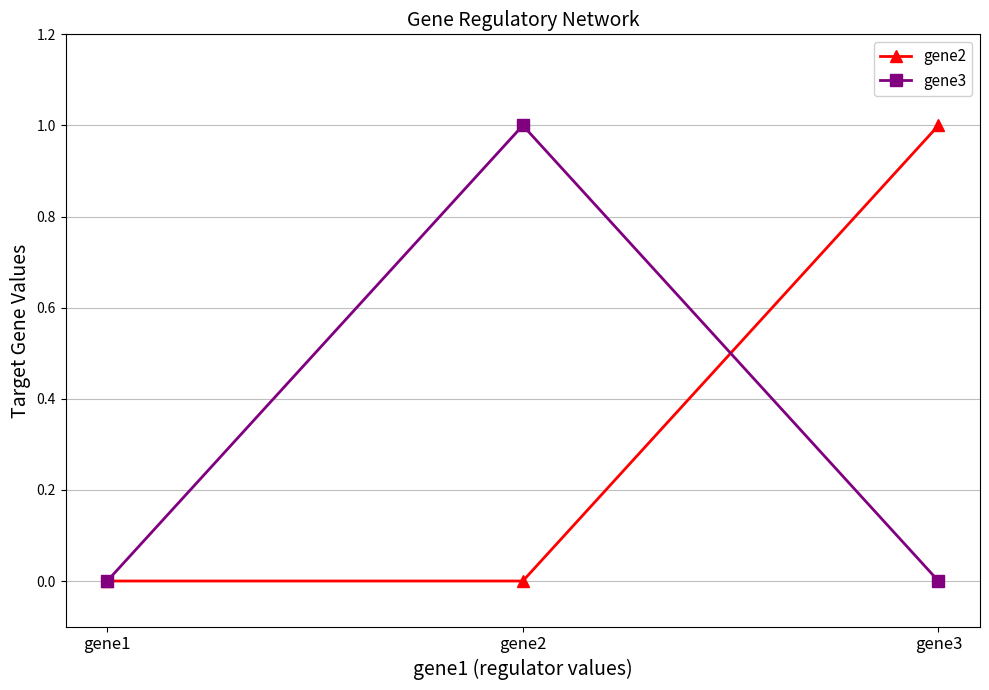

What is the greatest value displayed?

1